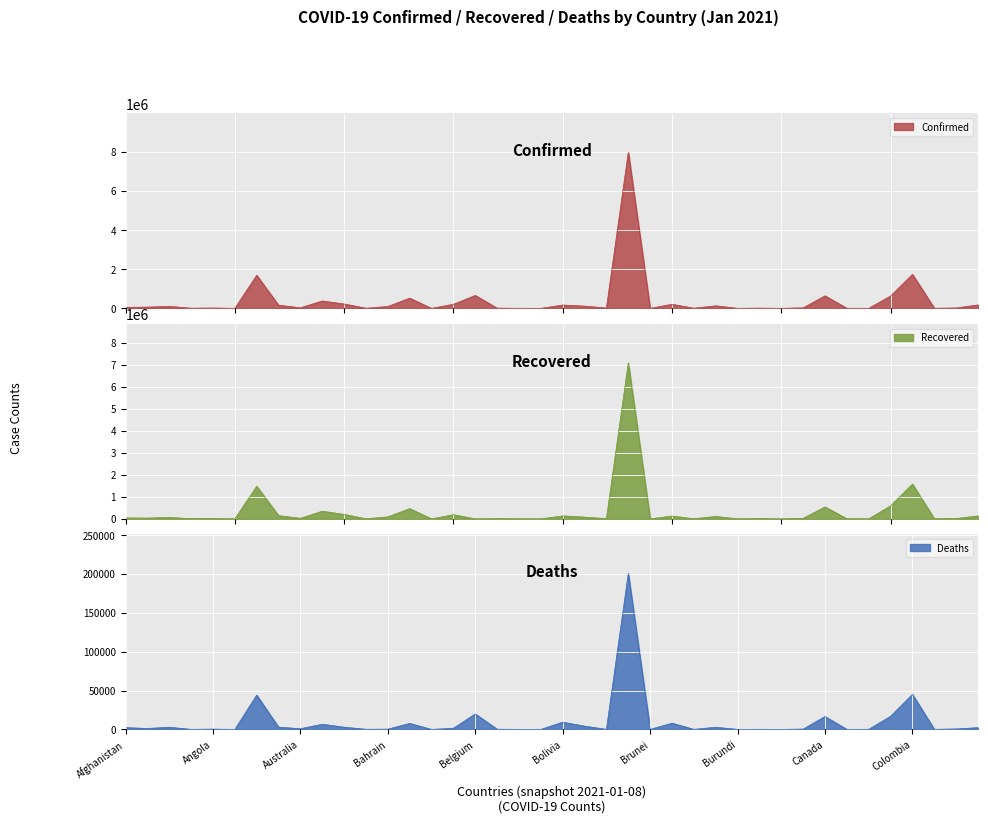

True or false: Recovered and Confirmed intersect in this chart.

False